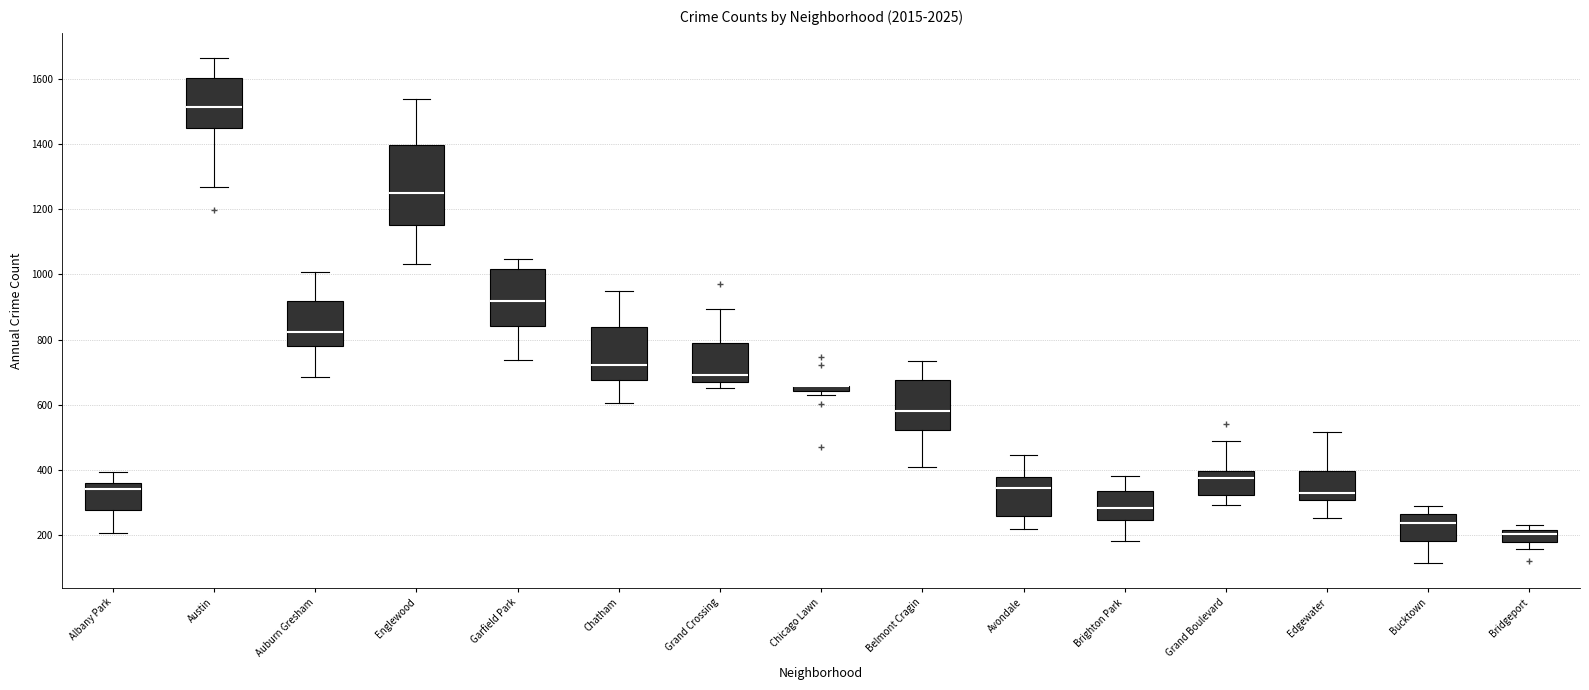

Where is the upper edge of the box for Grand Boulevard on the y-axis? The values are not printed on the chart, so give them approximately, as read against the axis.

400